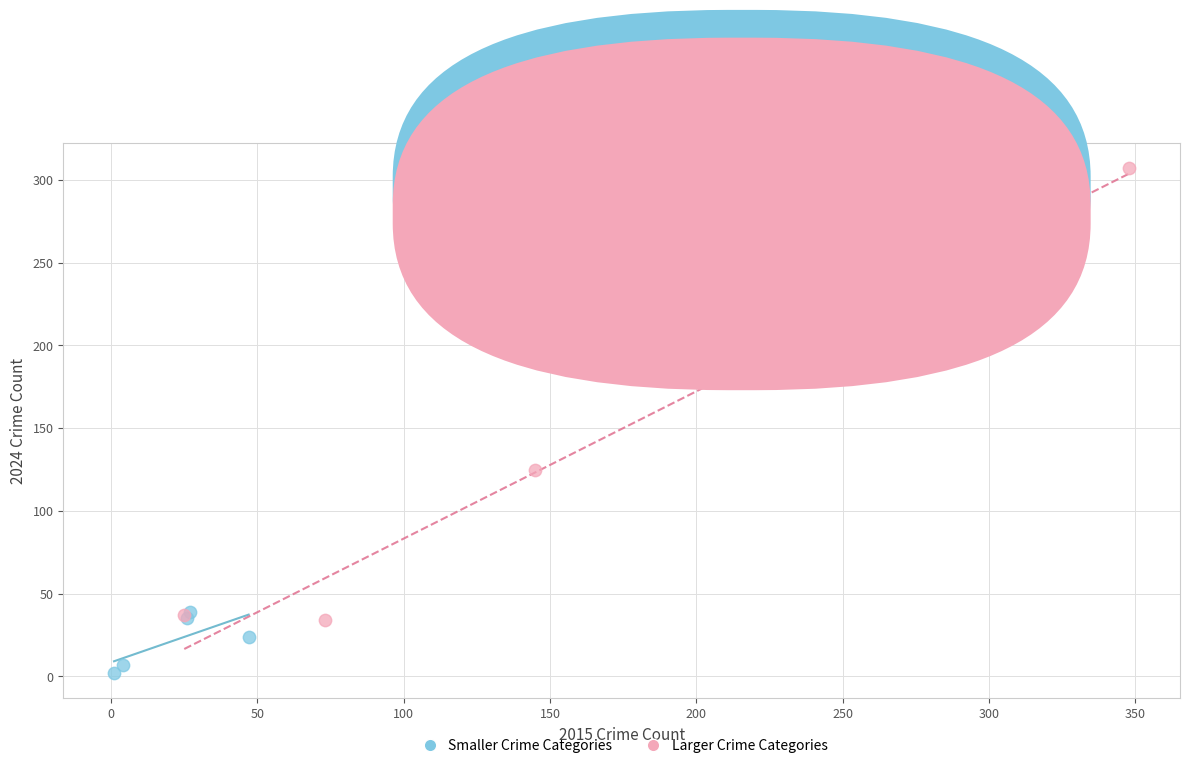

Which series contains the highest Y value?

Larger Crime Categories